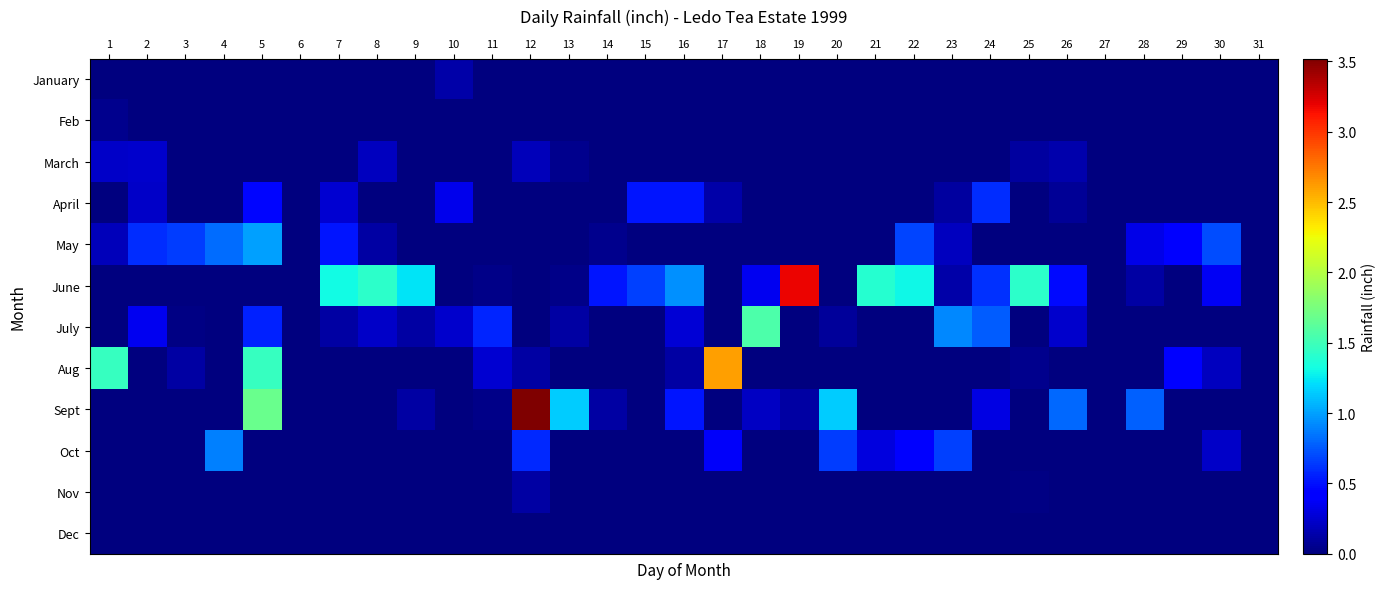

Reading left to right, what are all the values shown in this chart?

January: 1=0.0	2=0.0	3=0.0	4=0.0	5=0.0	6=0.0	7=0.0	8=0.0	9=0.0	10=0.1	11=0.0	12=0.0	13=0.0	14=0.0	15=0.0	16=0.0	17=0.0	18=0.0	19=0.0	20=0.0	21=0.0	22=0.0	23=0.0	24=0.0	25=0.0	26=0.0	27=0.0	28=0.0	29=0.0	30=0.0	31=0.0
Feb: 1=0.1	2=0.0	3=0.0	4=0.0	5=0.0	6=0.0	7=0.0	8=0.0	9=0.0	10=0.0	11=0.0	12=0.0	13=0.0	14=0.0	15=0.0	16=0.0	17=0.0	18=0.0	19=0.0	20=0.0	21=0.0	22=0.0	23=0.0	24=0.0	25=0.0	26=0.0	27=0.0	28=0.0	29=0.0	30=0.0	31=0.0
March: 1=0.2	2=0.2	3=0.0	4=0.0	5=0.0	6=0.0	7=0.0	8=0.2	9=0.0	10=0.0	11=0.0	12=0.2	13=0.1	14=0.0	15=0.0	16=0.0	17=0.0	18=0.0	19=0.0	20=0.0	21=0.0	22=0.0	23=0.0	24=0.0	25=0.1	26=0.1	27=0.0	28=0.0	29=0.0	30=0.0	31=0.0
April: 1=0.0	2=0.2	3=0.0	4=0.0	5=0.5	6=0.0	7=0.3	8=0.0	9=0.0	10=0.3	11=0.0	12=0.0	13=0.0	14=0.0	15=0.5	16=0.5	17=0.1	18=0.0	19=0.0	20=0.0	21=0.0	22=0.0	23=0.1	24=0.6	25=0.0	26=0.1	27=0.0	28=0.0	29=0.0	30=0.0	31=0.0
May: 1=0.2	2=0.6	3=0.7	4=0.8	5=1.0	6=0.0	7=0.5	8=0.1	9=0.0	10=0.0	11=0.0	12=0.0	13=0.0	14=0.1	15=0.0	16=0.0	17=0.0	18=0.0	19=0.0	20=0.0	21=0.0	22=0.7	23=0.2	24=0.0	25=0.0	26=0.0	27=0.0	28=0.3	29=0.4	30=0.7	31=0.0
June: 1=0.0	2=0.0	3=0.0	4=0.0	5=0.0	6=0.0	7=1.3	8=1.4	9=1.2	10=0.0	11=0.0	12=0.0	13=0.0	14=0.5	15=0.7	16=0.9	17=0.0	18=0.3	19=3.2	20=0.0	21=1.4	22=1.3	23=0.1	24=0.6	25=1.4	26=0.5	27=0.0	28=0.1	29=0.0	30=0.4	31=0.0
July: 1=0.0	2=0.3	3=0.0	4=0.0	5=0.6	6=0.0	7=0.1	8=0.2	9=0.1	10=0.2	11=0.6	12=0.0	13=0.1	14=0.0	15=0.0	16=0.3	17=0.0	18=1.6	19=0.0	20=0.1	21=0.0	22=0.0	23=0.9	24=0.8	25=0.0	26=0.2	27=0.0	28=0.0	29=0.0	30=0.0	31=0.0
Aug: 1=1.5	2=0.0	3=0.1	4=0.0	5=1.5	6=0.0	7=0.0	8=0.0	9=0.0	10=0.0	11=0.3	12=0.1	13=0.0	14=0.0	15=0.0	16=0.1	17=2.6	18=0.0	19=0.0	20=0.0	21=0.0	22=0.0	23=0.0	24=0.0	25=0.1	26=0.0	27=0.0	28=0.0	29=0.4	30=0.2	31=0.0
Sept: 1=0.0	2=0.0	3=0.0	4=0.0	5=1.7	6=0.0	7=0.0	8=0.0	9=0.1	10=0.0	11=0.0	12=3.5	13=1.1	14=0.1	15=0.0	16=0.5	17=0.0	18=0.2	19=0.1	20=1.1	21=0.0	22=0.0	23=0.0	24=0.3	25=0.0	26=0.8	27=0.0	28=0.8	29=0.0	30=0.0	31=0.0
Oct: 1=0.0	2=0.0	3=0.0	4=0.9	5=0.0	6=0.0	7=0.0	8=0.0	9=0.0	10=0.0	11=0.0	12=0.6	13=0.0	14=0.0	15=0.0	16=0.0	17=0.4	18=0.0	19=0.0	20=0.7	21=0.3	22=0.4	23=0.7	24=0.0	25=0.0	26=0.0	27=0.0	28=0.0	29=0.0	30=0.2	31=0.0
Nov: 1=0.0	2=0.0	3=0.0	4=0.0	5=0.0	6=0.0	7=0.0	8=0.0	9=0.0	10=0.0	11=0.0	12=0.1	13=0.0	14=0.0	15=0.0	16=0.0	17=0.0	18=0.0	19=0.0	20=0.0	21=0.0	22=0.0	23=0.0	24=0.0	25=0.0	26=0.0	27=0.0	28=0.0	29=0.0	30=0.0	31=0.0
Dec: 1=0.0	2=0.0	3=0.0	4=0.0	5=0.0	6=0.0	7=0.0	8=0.0	9=0.0	10=0.0	11=0.0	12=0.0	13=0.0	14=0.0	15=0.0	16=0.0	17=0.0	18=0.0	19=0.0	20=0.0	21=0.0	22=0.0	23=0.0	24=0.0	25=0.0	26=0.0	27=0.0	28=0.0	29=0.0	30=0.0	31=0.0